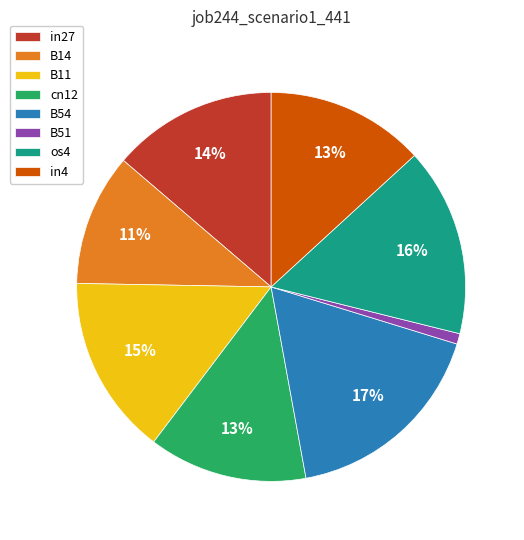

Between os4 and B14, which is larger?

os4